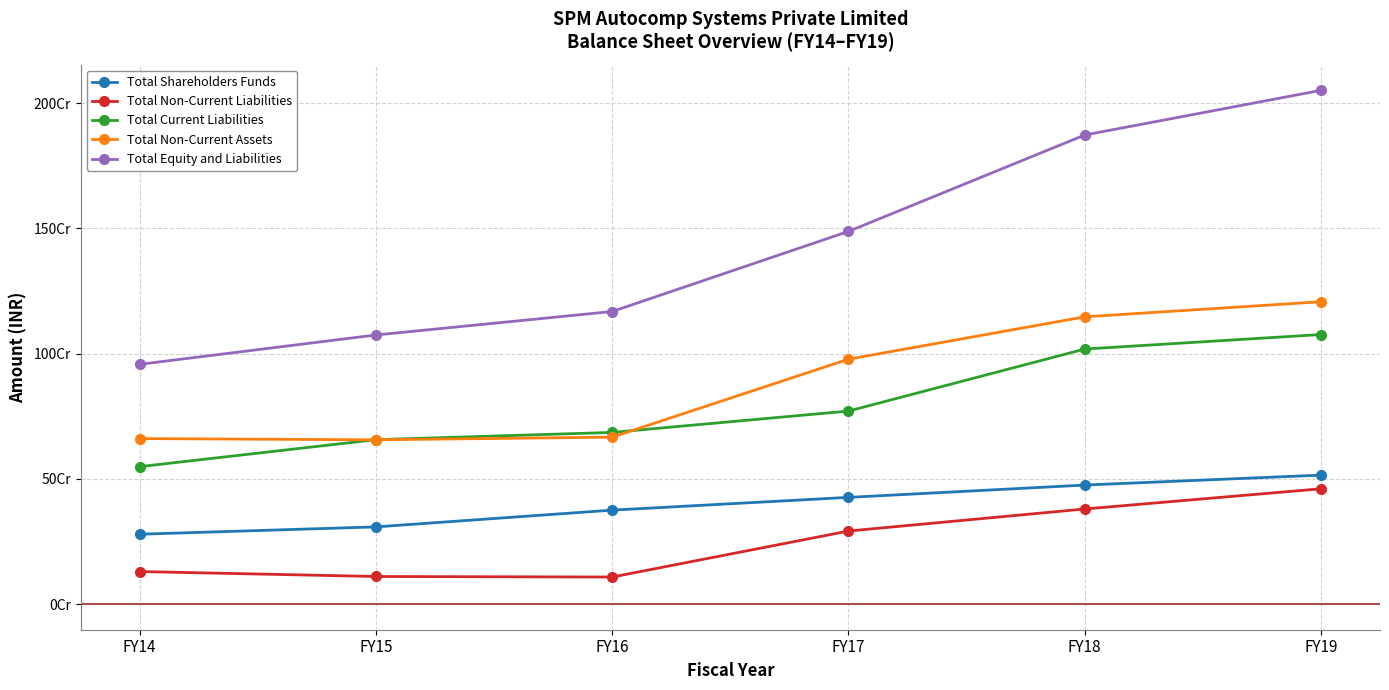

True or false: Total Shareholders Funds and Total Equity and Liabilities cross at least once.

False